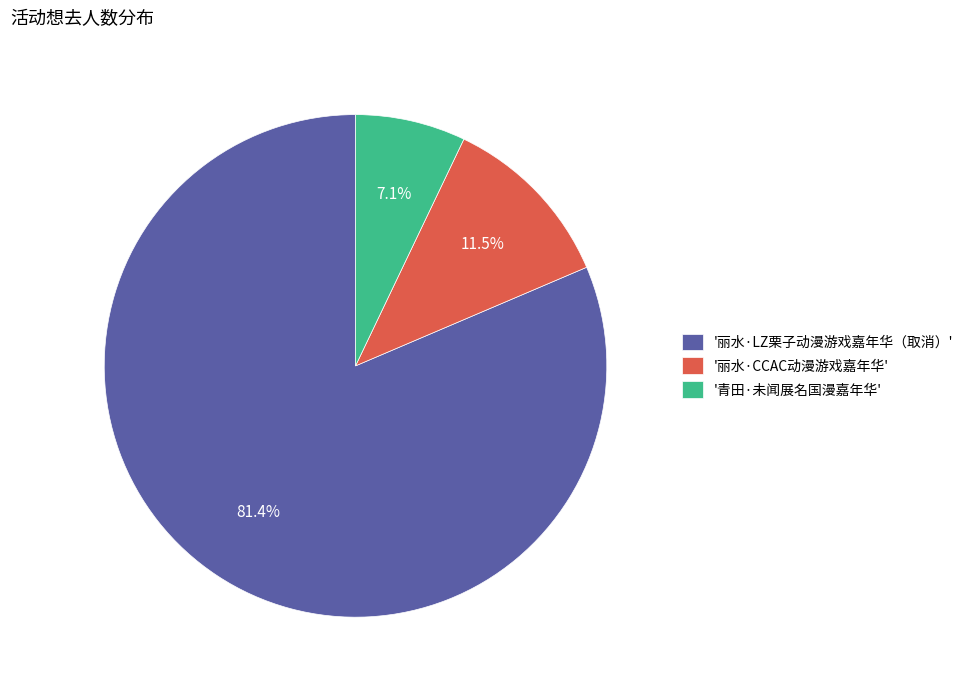

Do '丽水·LZ栗子动漫游戏嘉年华（取消）' and '丽水·CCAC动漫游戏嘉年华' together represent more than half of the pie?

Yes